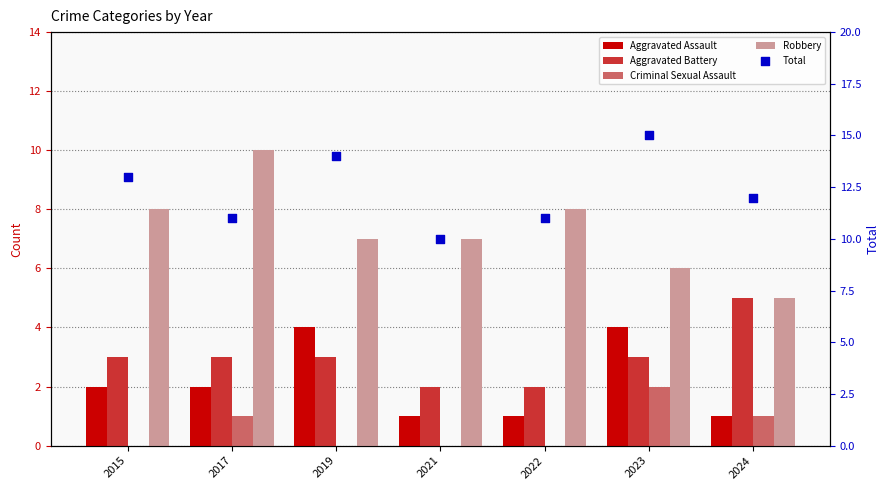

Is the value of Criminal Sexual Assault at 2023 greater than the value of Total at 2023?

No